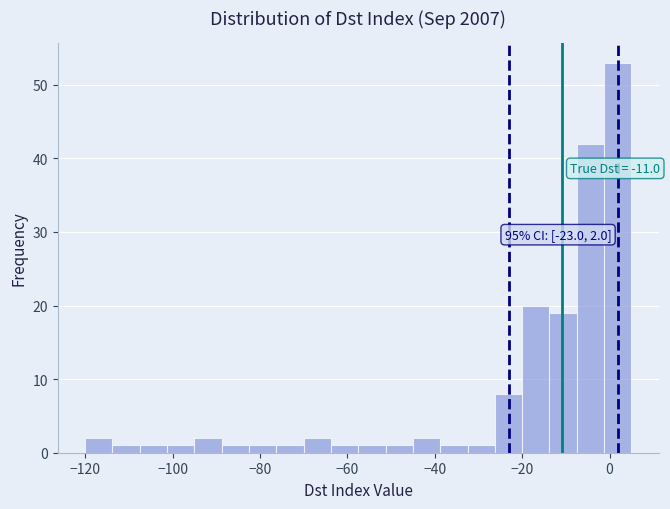

Around what value on the x-axis is the tallest bar? Give the approximate position of its centre, as read against the axis.

2